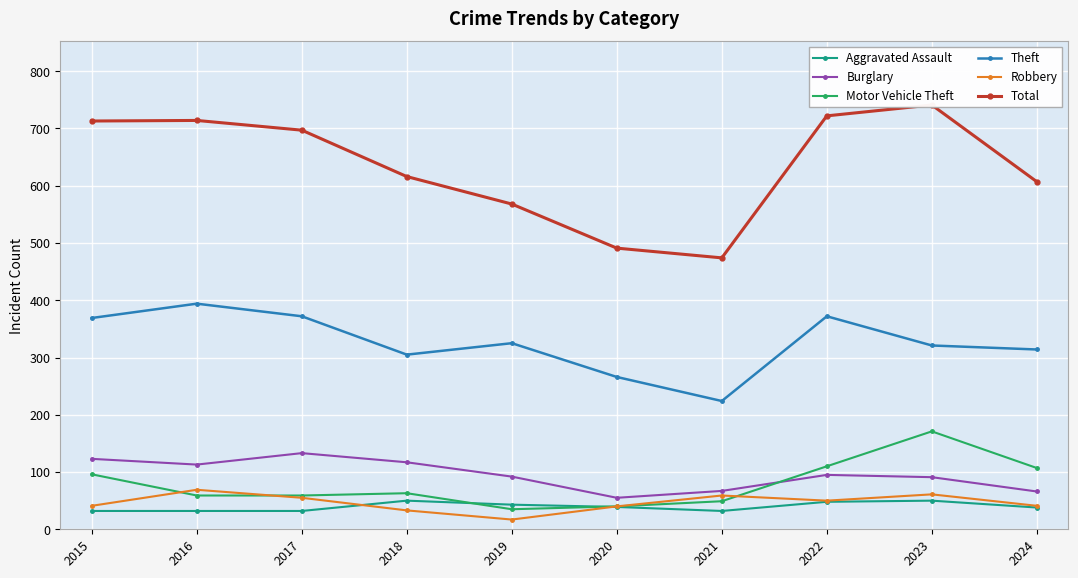

What is the sum of all Robbery values?

466